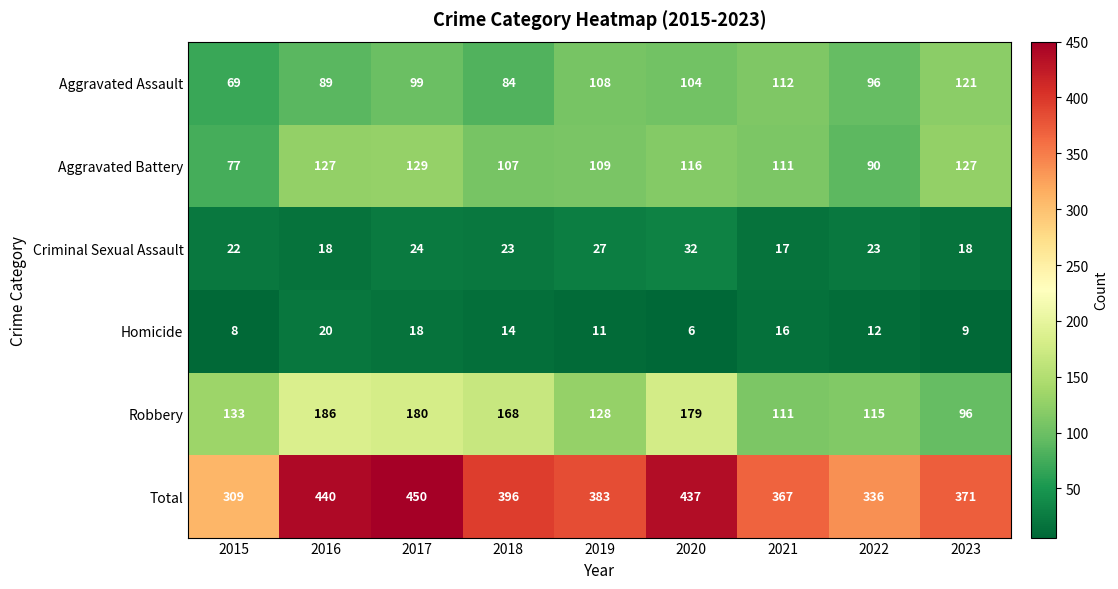

Rank the series by their maximum value, from highest to lowest.

Total, Robbery, Aggravated Battery, Aggravated Assault, Criminal Sexual Assault, Homicide